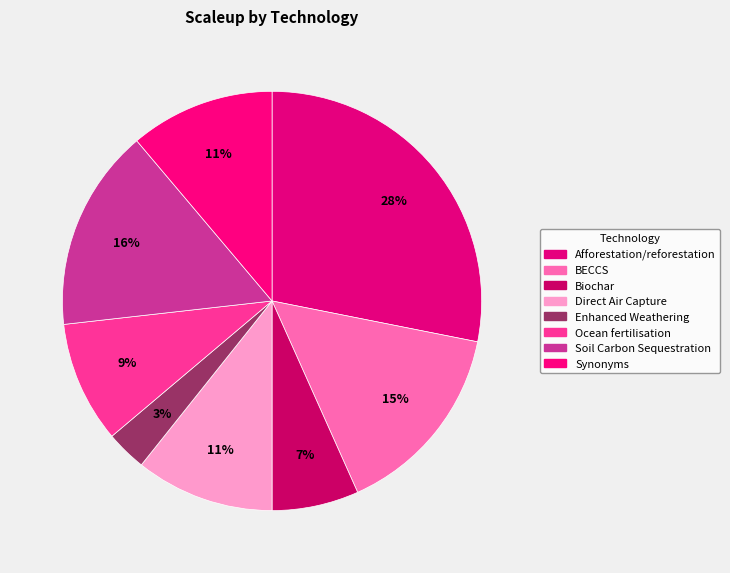

Between Synonyms and Direct Air Capture, which is larger?

Synonyms